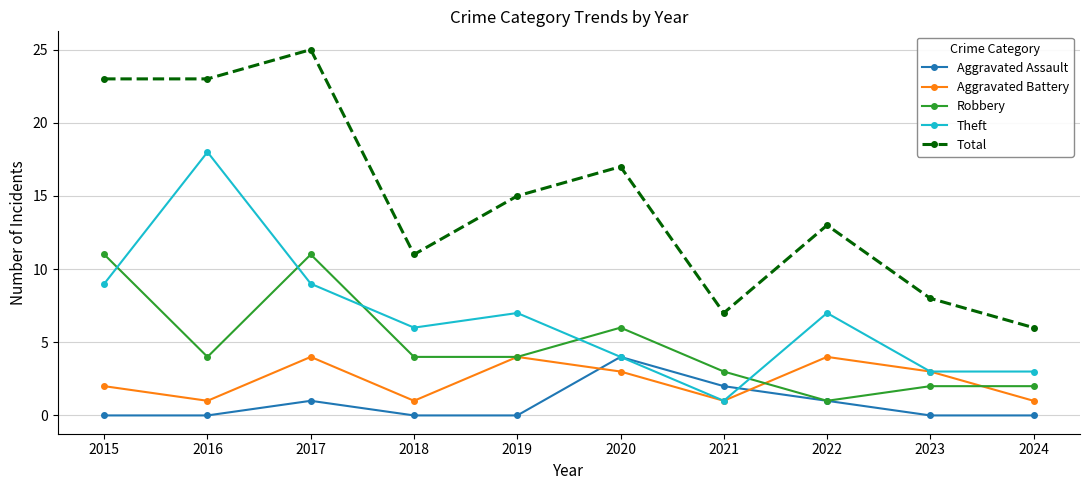

Which series has the largest total across all categories?

Total